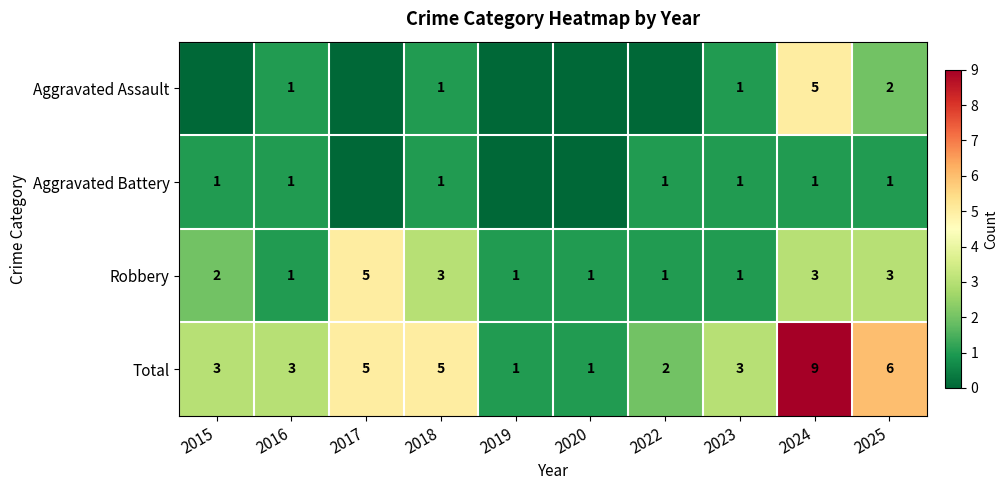

Is it true that Total equals 3 at 2023?

True